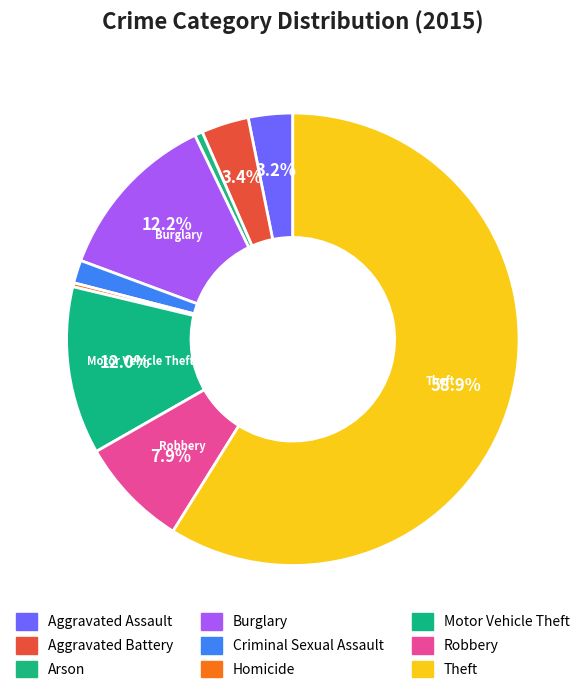

Count the number of slices in the pie.

9